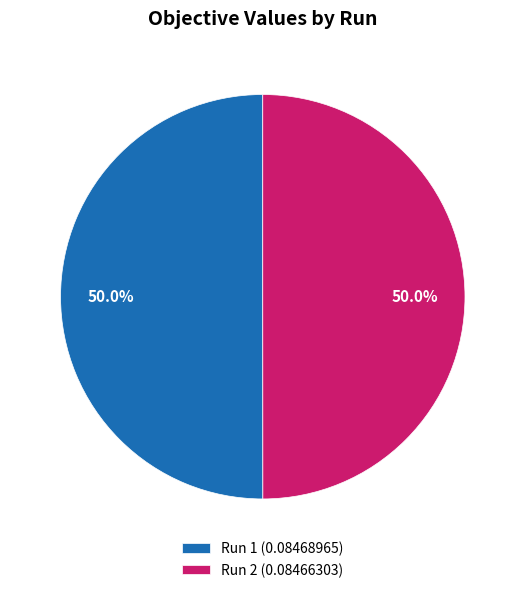

Is the sum of Run 1 (0.08468965) and Run 2 (0.08466303) greater than half?

Yes